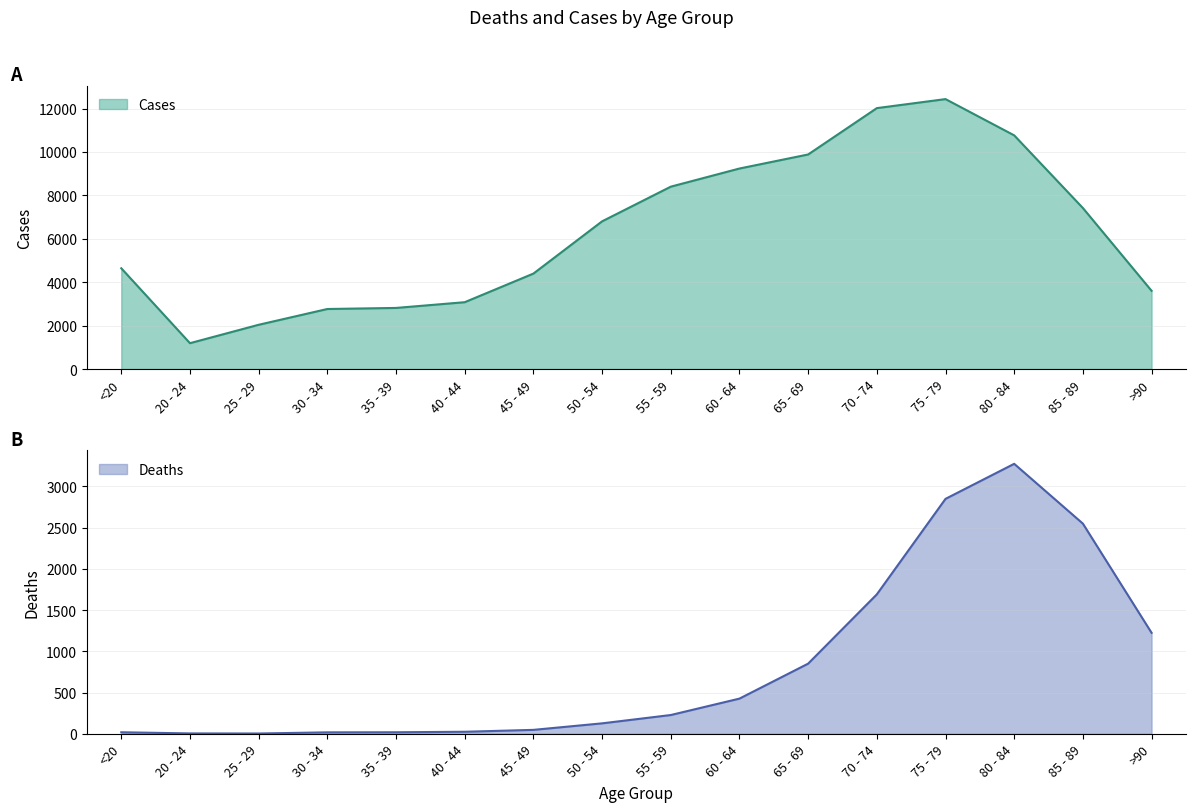

The value of Deaths at 25 - 29 is 3. True or false?

True